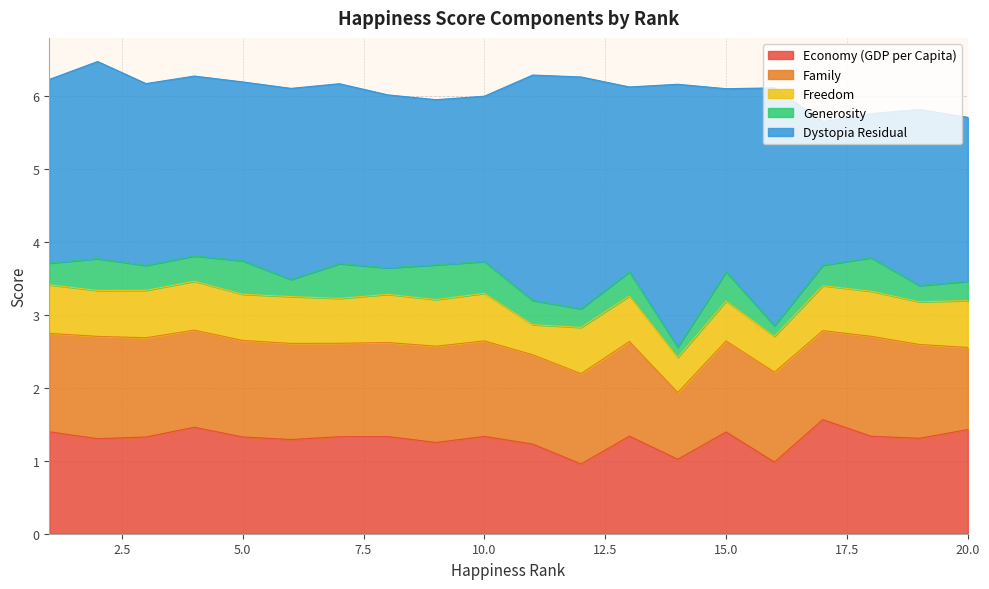

What are all the series names shown in the legend?

Economy (GDP per Capita), Family, Freedom, Generosity, Dystopia Residual